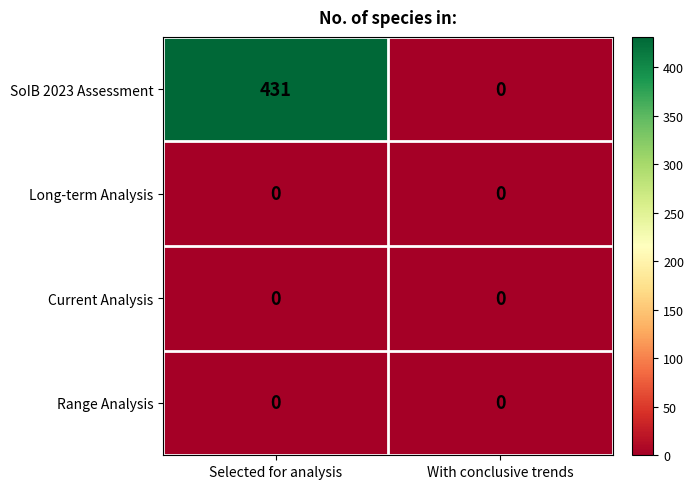

List the labels in order of SoIB 2023 Assessment value, smallest first.

With conclusive trends, Selected for analysis